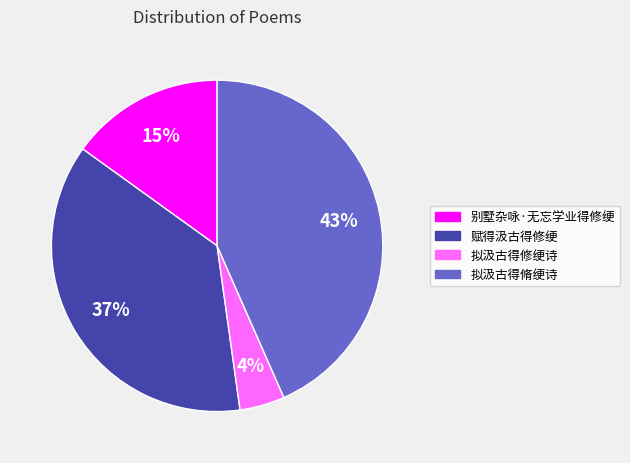

Which has a higher value, 别墅杂咏·无忘学业得修绠 or 赋得汲古得修绠?

赋得汲古得修绠